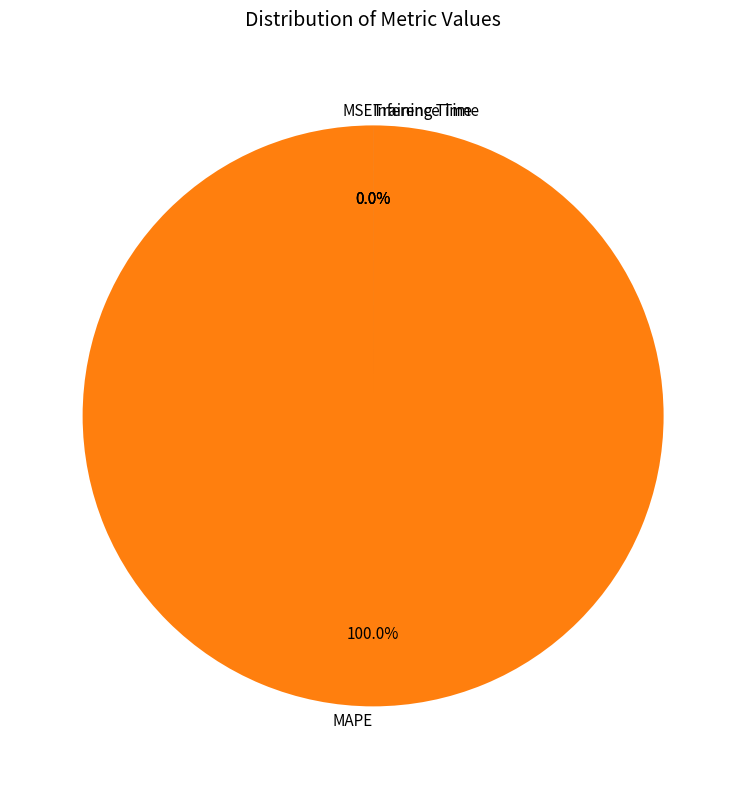

The Inference Time slice represents 0% of the pie. True or false?

True